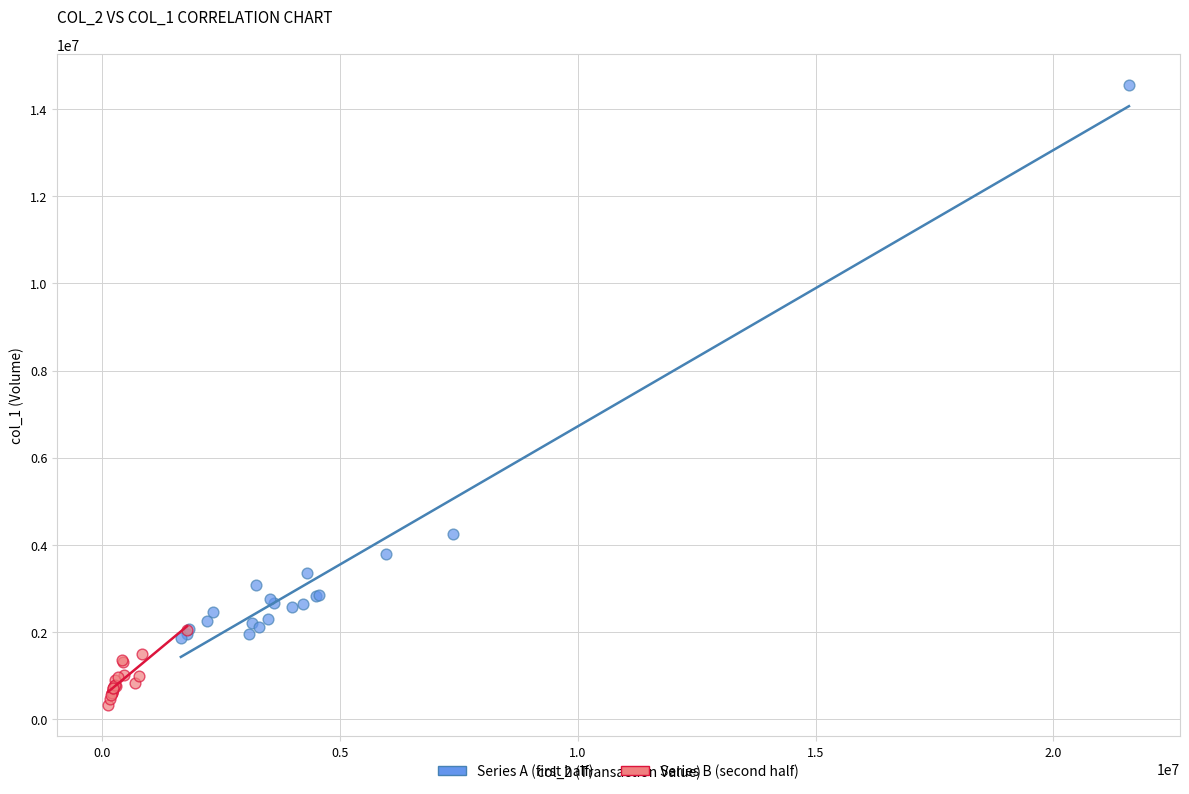

Which series has the largest Y range (max minus min)?

Series A (first half)